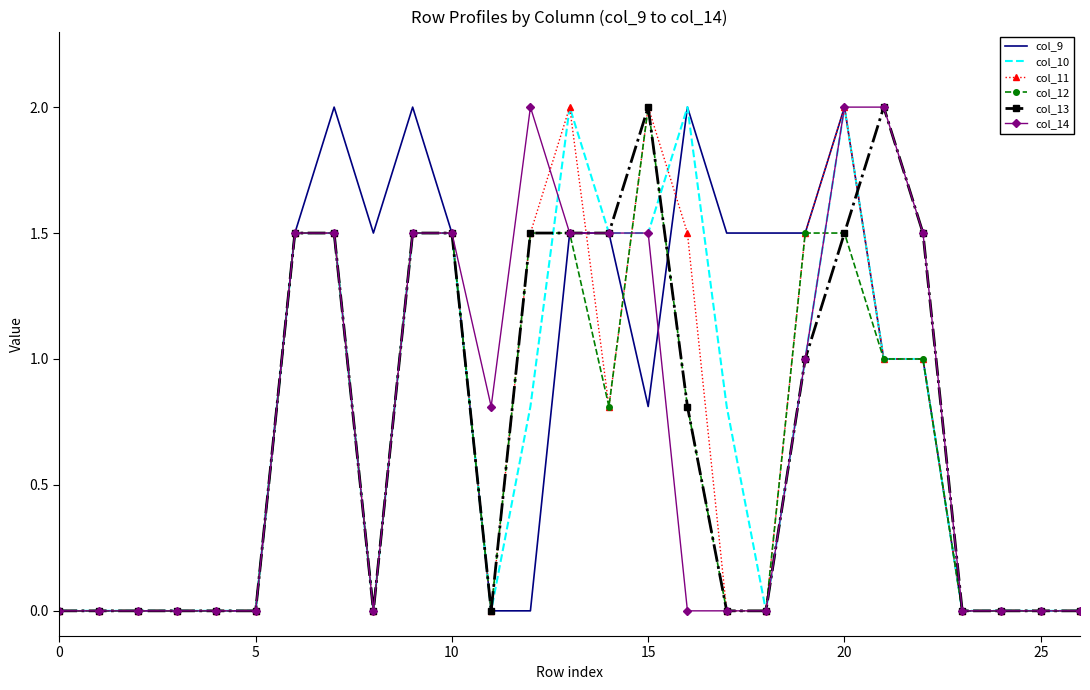

Which series has the largest total across all categories?

col_9